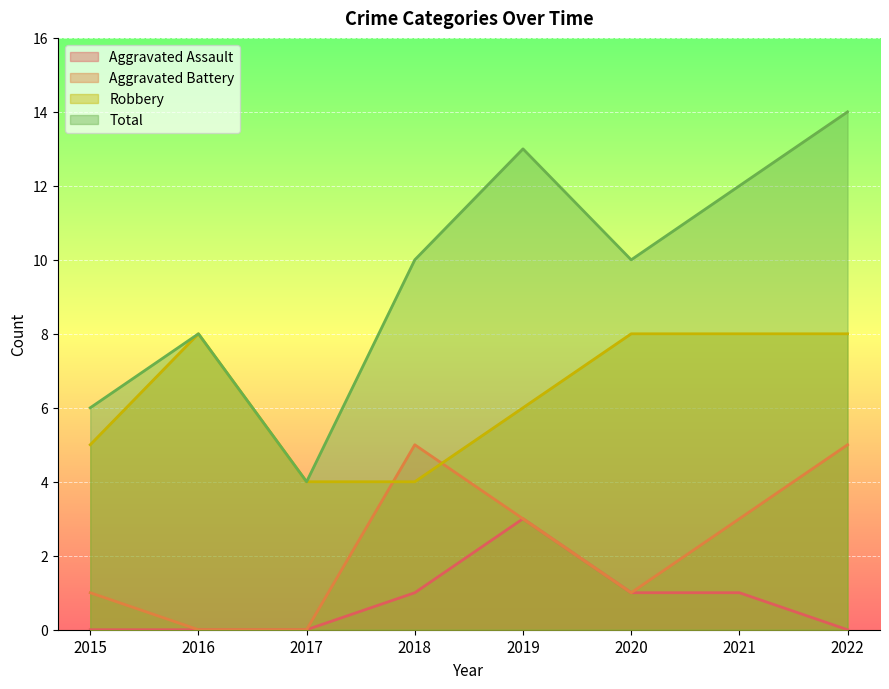

Is it true that Total equals 17 at 2021?

False